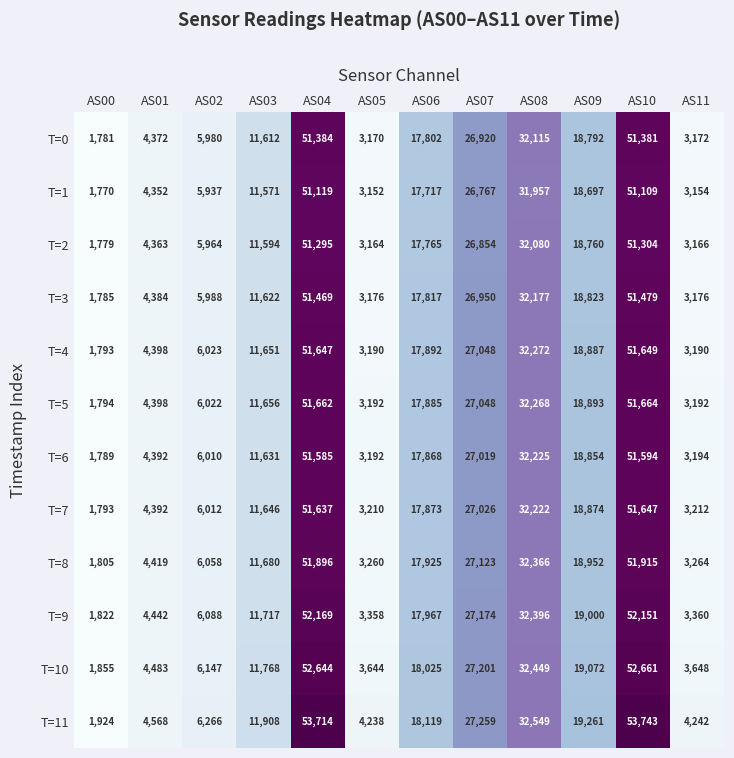

What is the difference between the highest and lowest values at AS04?

2595